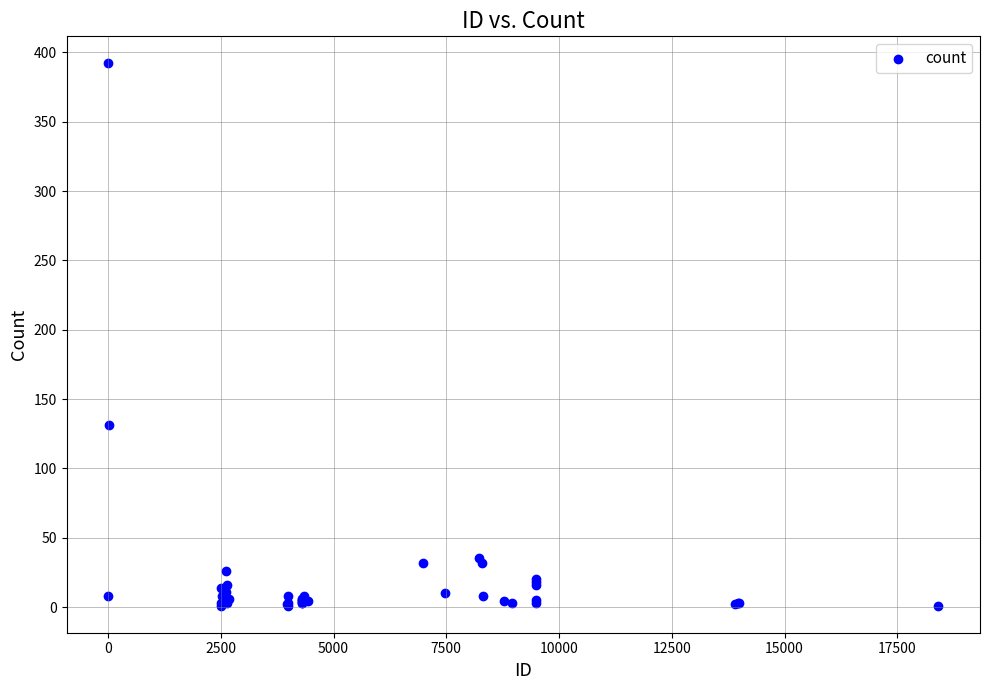

What Y value in the scatter plot is closest to 196?

131